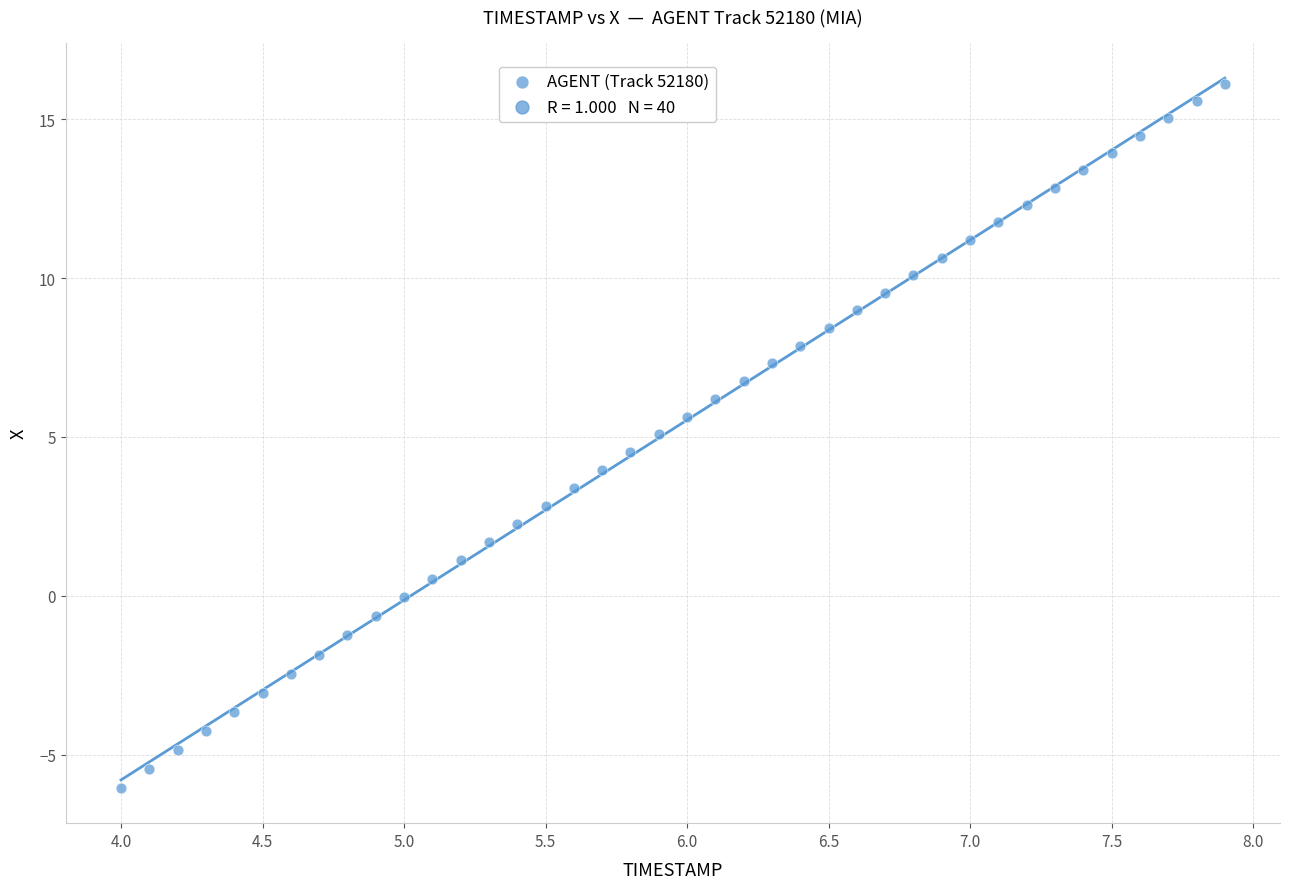

What is the range of X values (max minus min)?

3.9